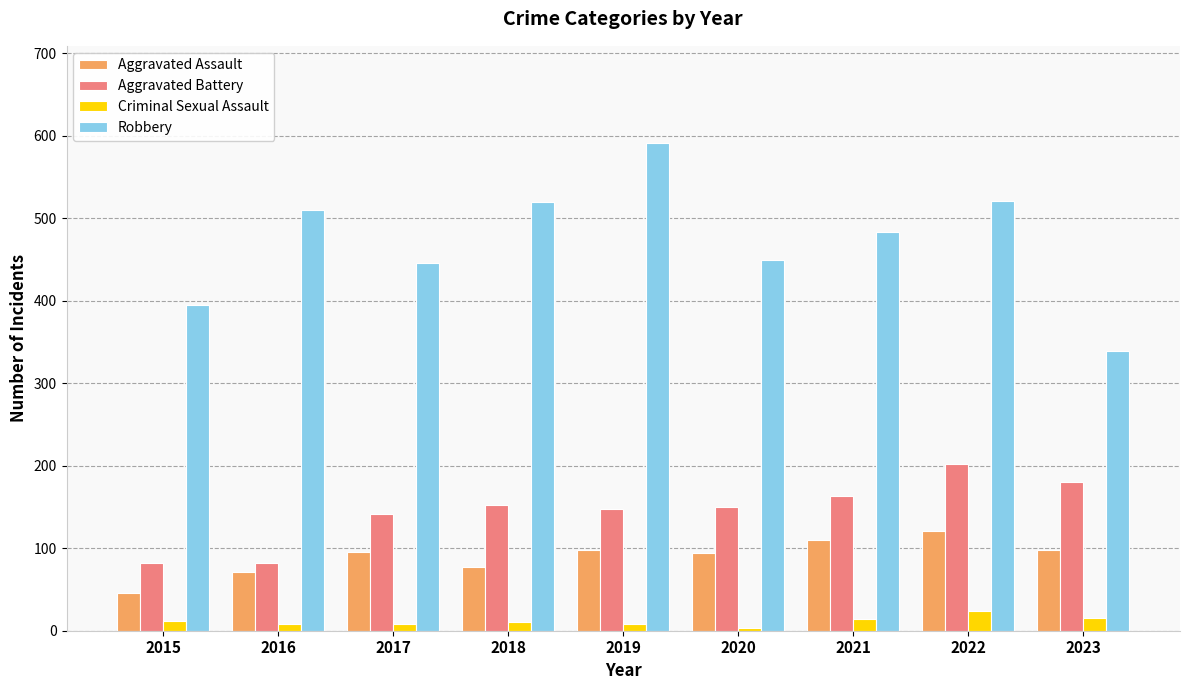

Between 2019 and 2020, which series saw the biggest shift?

Robbery